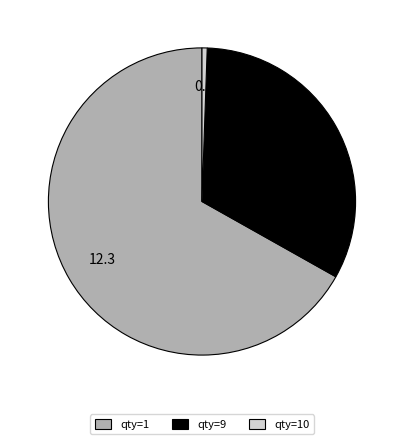

Is there a majority slice in this chart?

Yes